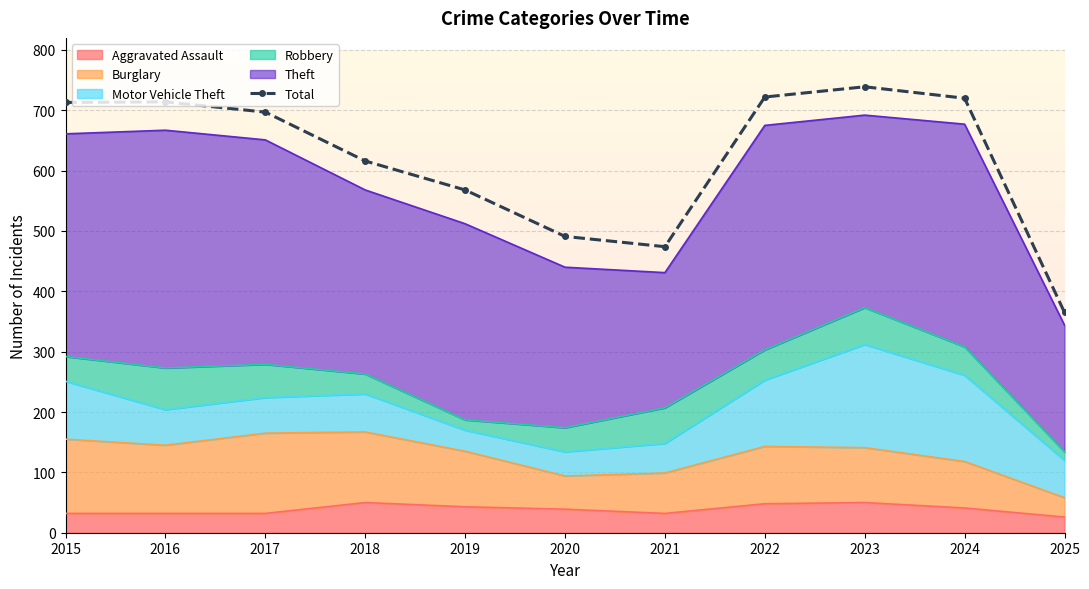

Rank the categories by value from highest to lowest.

2023, 2022, 2024, 2016, 2015, 2017, 2018, 2019, 2020, 2021, 2025